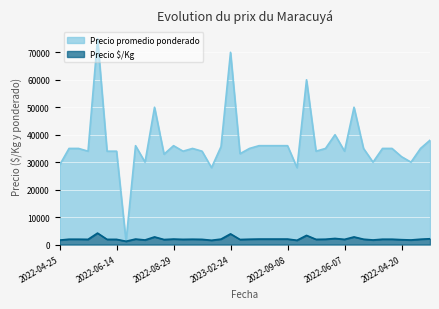

How many data points in Precio promedio ponderado are above 35000?

14